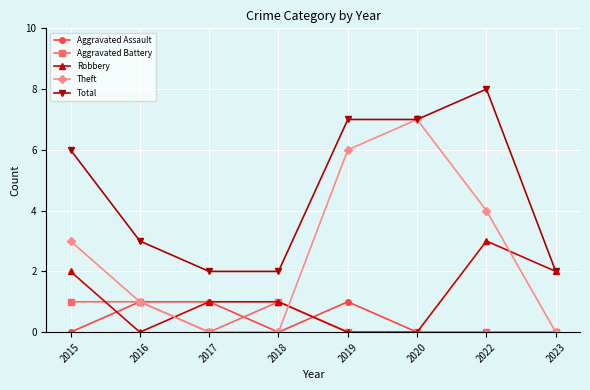

What is the maximum value shown in the chart?

8